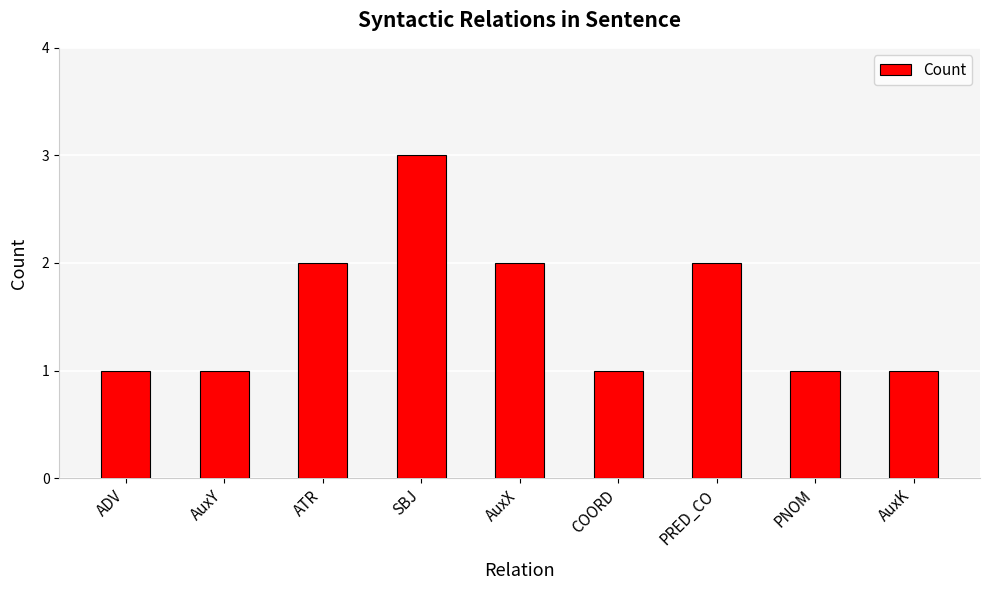

Reading left to right, list all the values displayed in this chart.

ADV=1	AuxY=1	ATR=2	SBJ=3	AuxX=2	COORD=1	PRED_CO=2	PNOM=1	AuxK=1